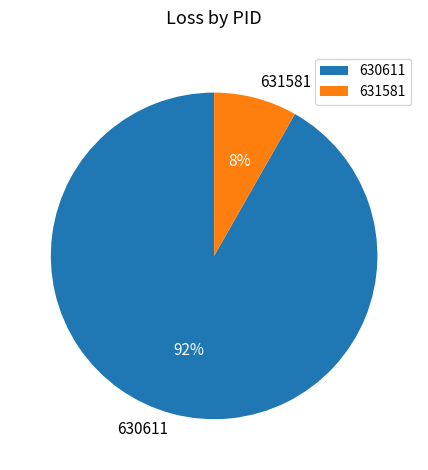

How many segments does this pie chart have?

2